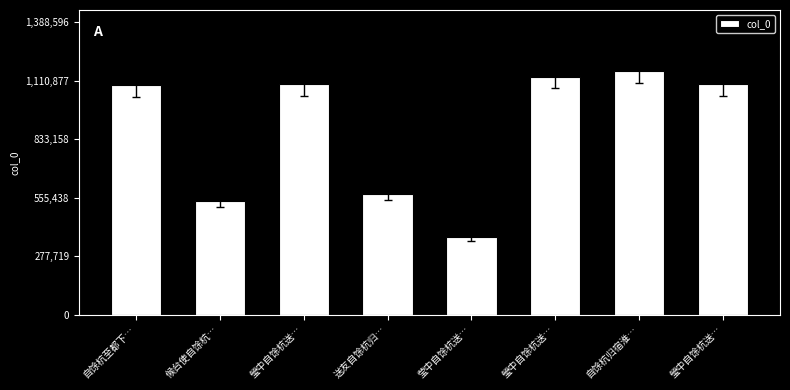

What is the average value?

881675